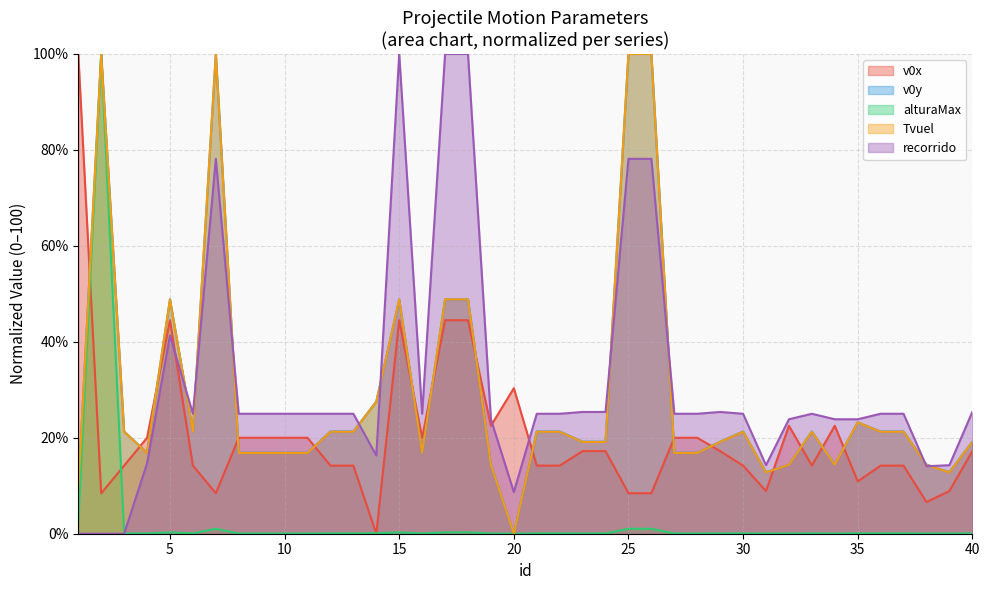

Reading left to right, extract all data points from this chart.

v0x: 100.0	8.4	14.2	20.0	44.5	14.2	8.4	20.0	20.0	20.0	20.0	14.2	14.2	0.0	44.5	20.0	44.5	44.5	22.5	30.3	14.2	14.2	17.2	17.2	8.4	8.4	20.0	20.0	17.2	14.2	8.9	22.5	14.2	22.5	10.9	14.2	14.2	6.6	8.9	17.2
v0y: 9.4	100.0	21.3	16.9	48.8	21.3	100.0	16.9	16.9	16.9	16.9	21.3	21.3	27.5	48.8	16.9	48.8	48.8	14.4	0.0	21.3	21.3	19.2	19.2	100.0	100.0	16.9	16.9	19.2	21.3	12.8	14.4	21.3	14.4	23.2	21.3	21.3	14.4	12.8	19.2
alturaMax: 2.2	100.0	0.1	0.0	0.3	0.1	1.0	0.0	0.0	0.0	0.0	0.1	0.1	0.1	0.3	0.0	0.3	0.3	0.0	0.0	0.1	0.1	0.1	0.1	1.0	1.0	0.0	0.0	0.1	0.1	0.0	0.0	0.1	0.0	0.1	0.1	0.1	0.0	0.0	0.1
Tvuel: 9.3	99.9	21.3	16.8	48.9	21.3	100.0	16.8	16.8	16.8	16.8	21.3	21.3	27.5	48.9	16.8	48.9	48.9	14.4	0.0	21.3	21.3	19.1	19.1	100.0	100.0	16.8	16.8	19.1	21.3	12.8	14.4	21.3	14.4	23.2	21.3	21.3	14.4	12.8	19.1
recorrido: 0.0	0.0	0.0	14.7	41.3	25.0	78.1	25.0	25.0	25.0	25.0	25.0	25.0	16.3	100.0	25.0	100.0	100.0	23.9	8.7	25.0	25.0	25.4	25.4	78.1	78.1	25.0	25.0	25.4	25.0	14.3	23.9	25.0	23.9	23.9	25.0	25.0	14.1	14.3	25.4